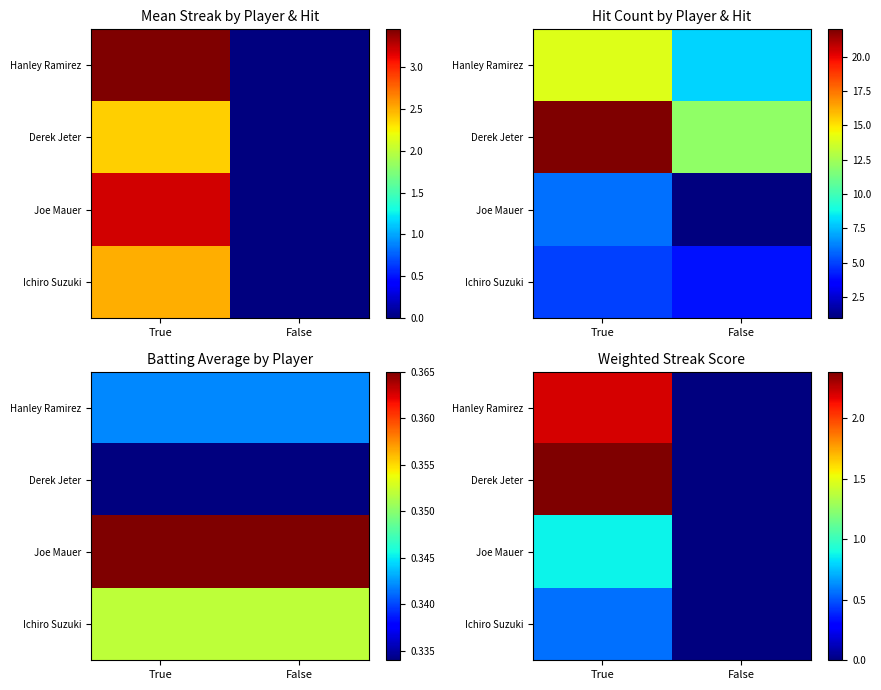

What is the spread (max minus min) of values at True?

1.8